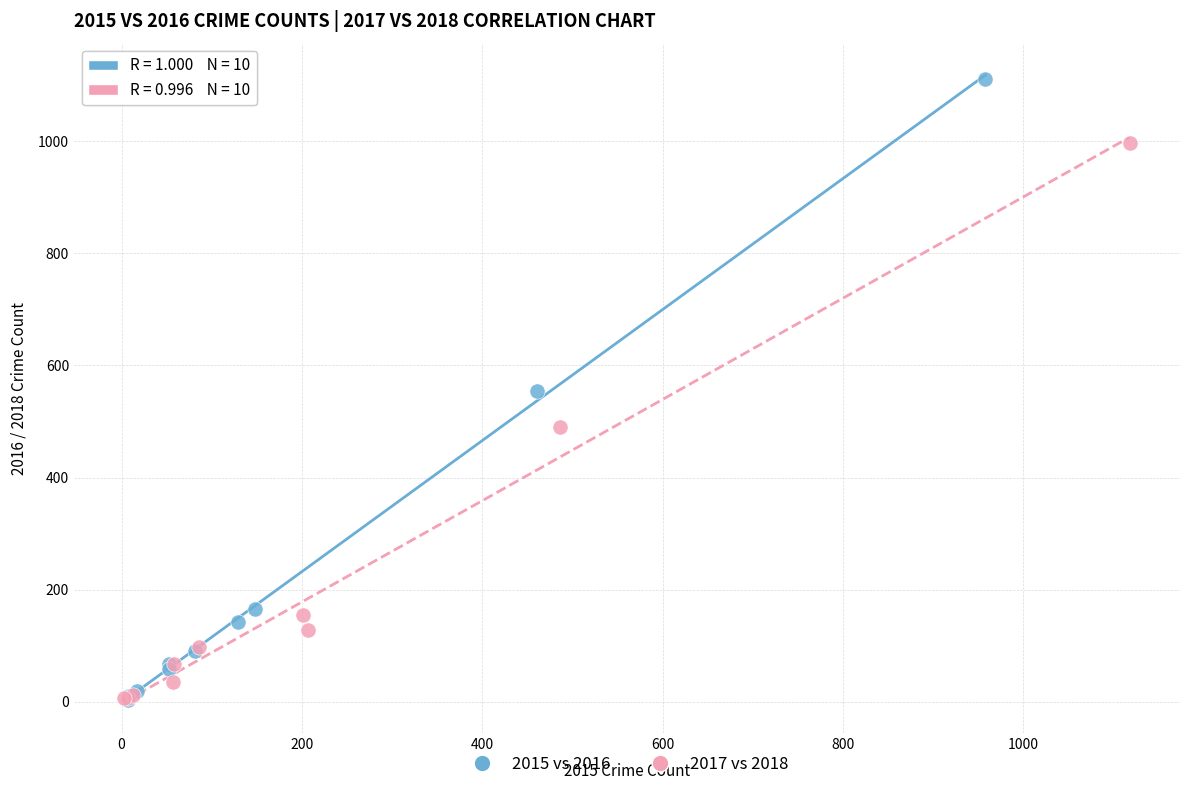

Which series has the largest Y range (max minus min)?

2015 vs 2016